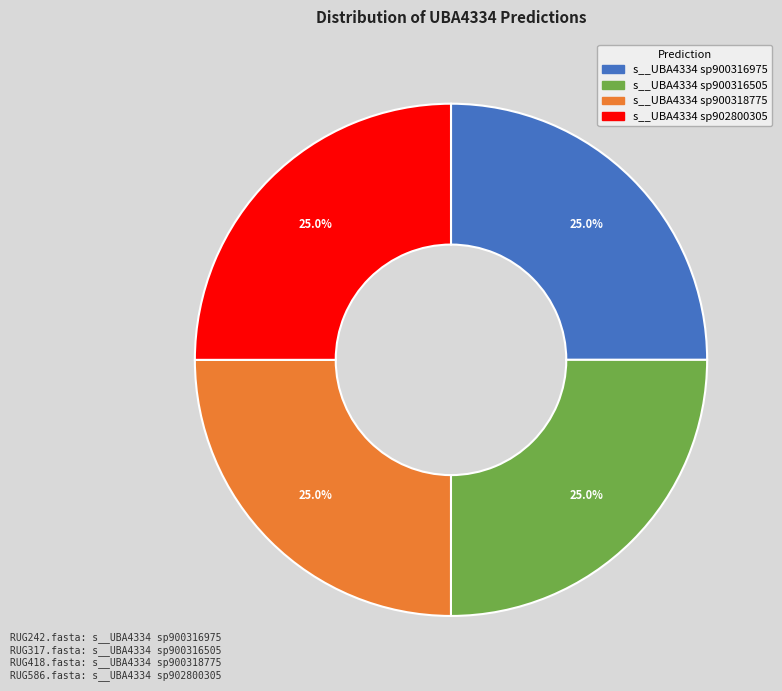

To the nearest percent, what is the average slice percentage?

25%